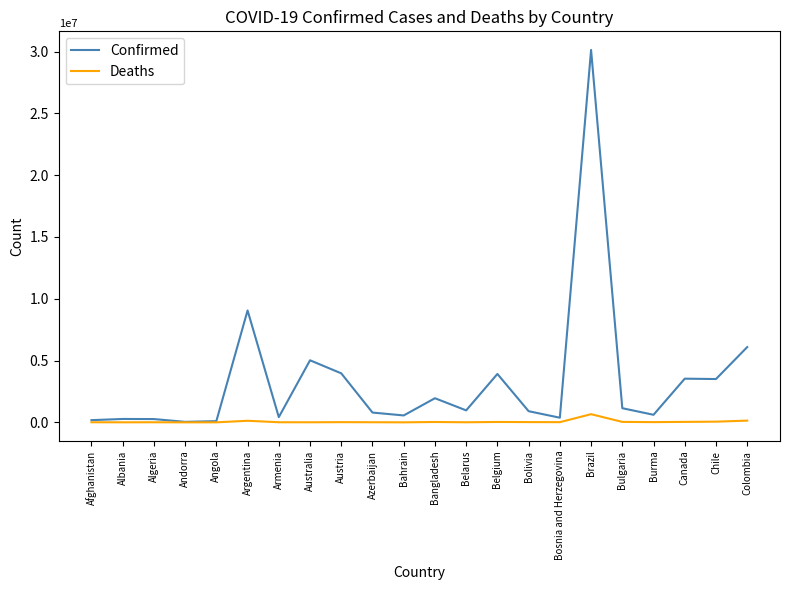

At Armenia, list the series in order from smallest to largest.

Deaths, Confirmed